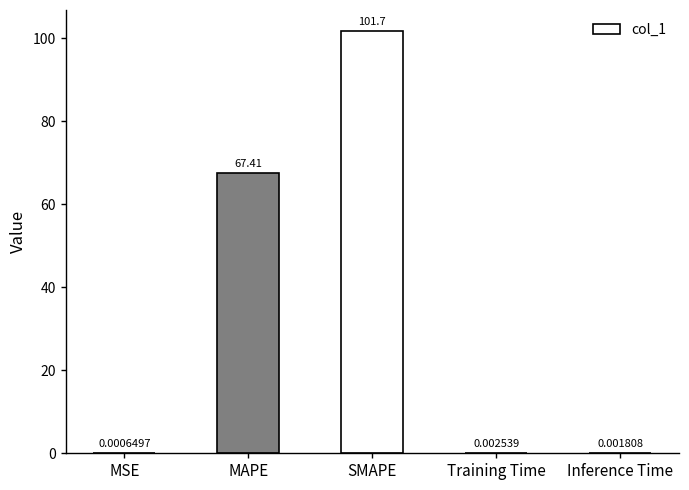

What is the change in value from MAPE to Training Time?

-67.4